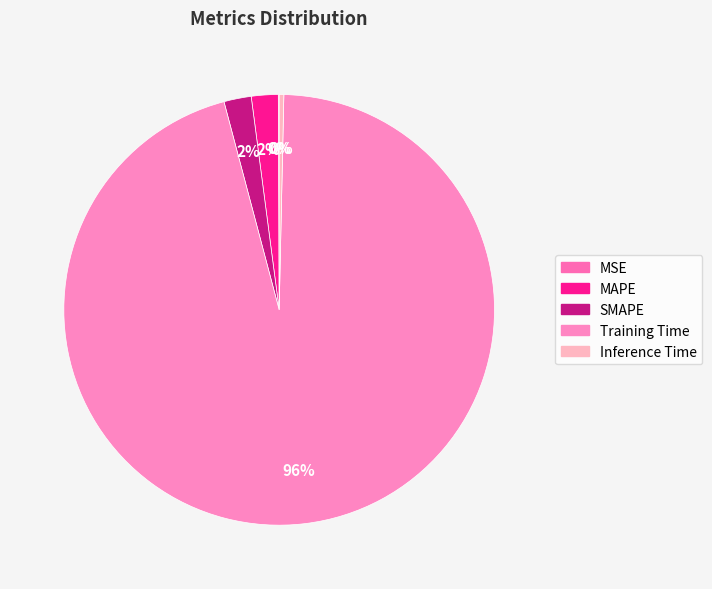

To the nearest percent, what is the difference between the largest and smallest slice percentages?

95%